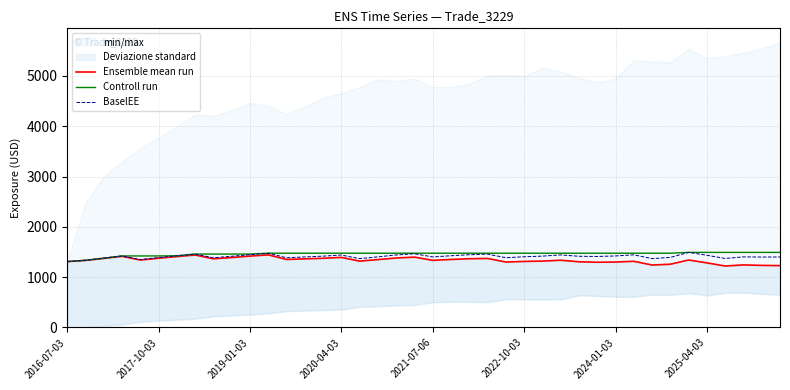

Does the chart display data point markers on the line(s)?

No